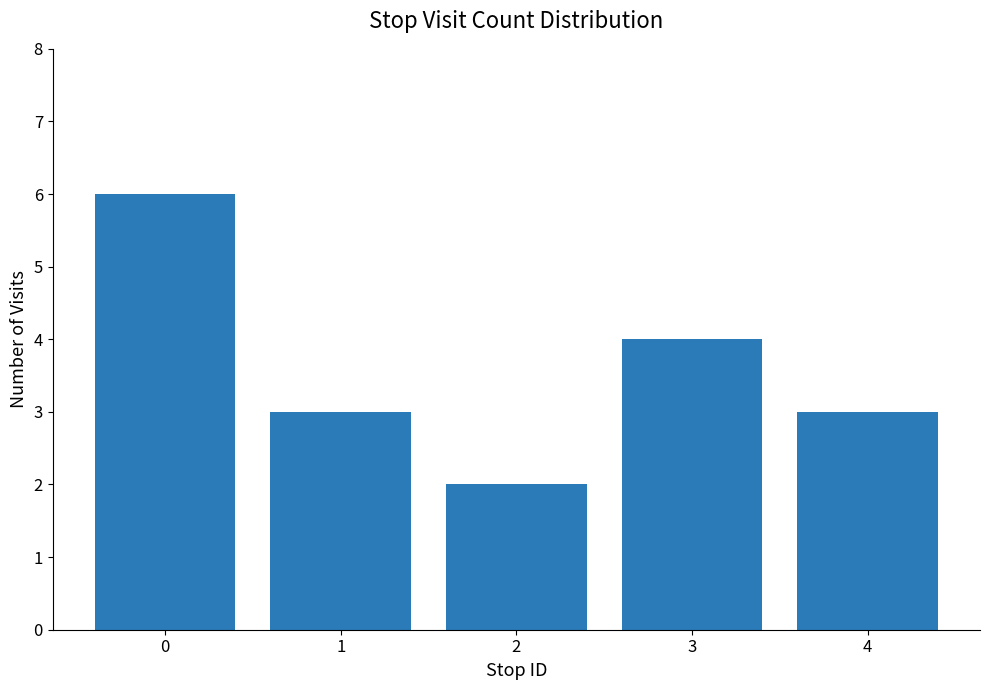

What is the ratio of the value at 1 to the value at 4?

1.0